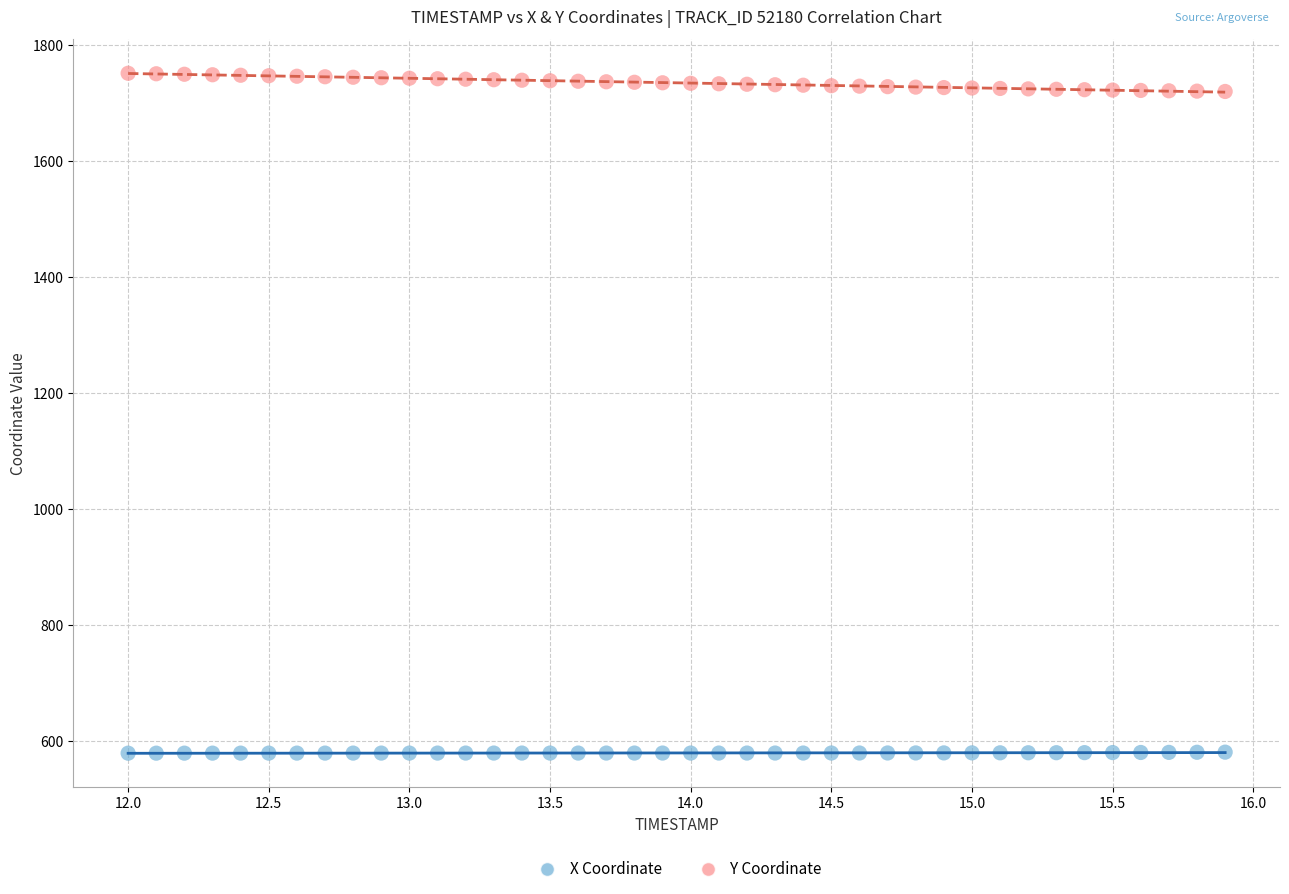

Across all data points, what is the range of Y values (max minus min)?

1172.5